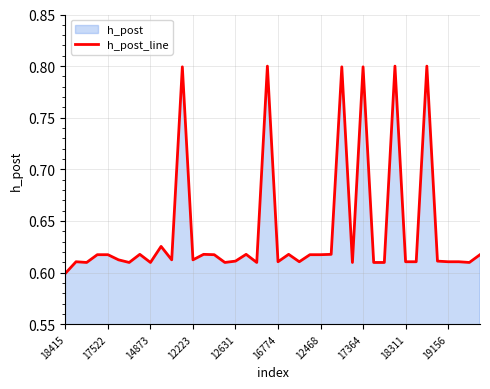

Count the number of categories in the chart.

40